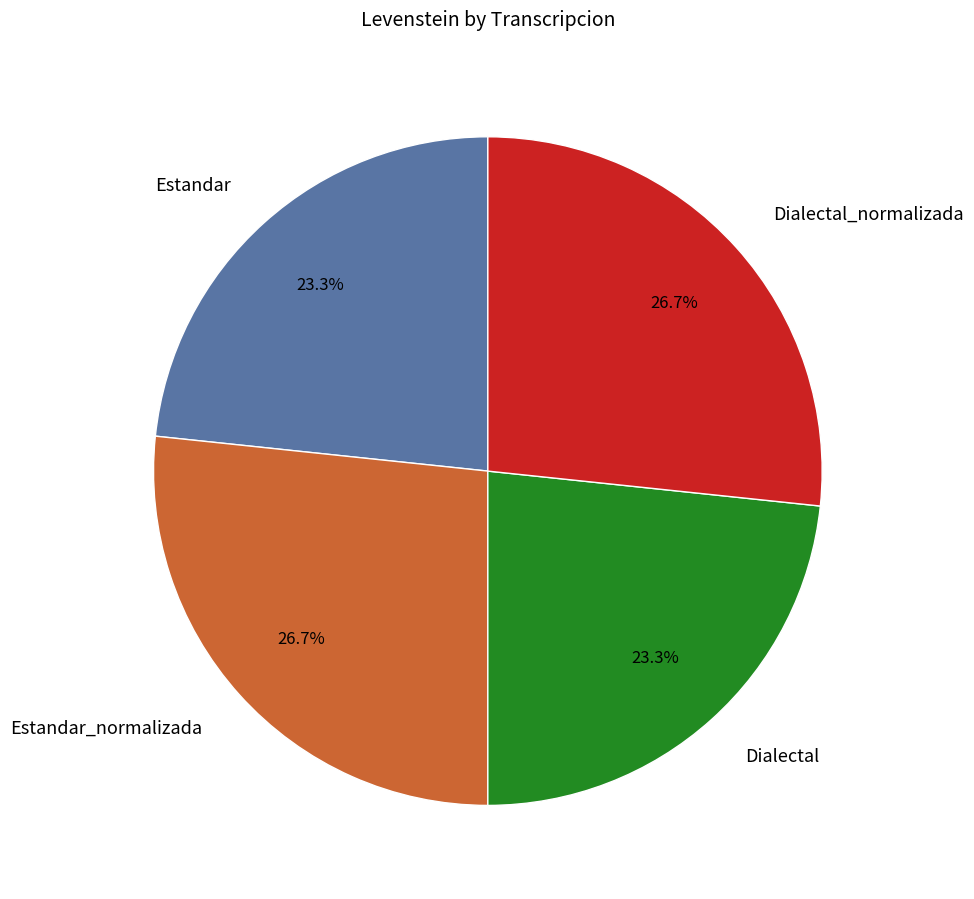

Do Dialectal and Estandar together represent more than half of the pie?

No